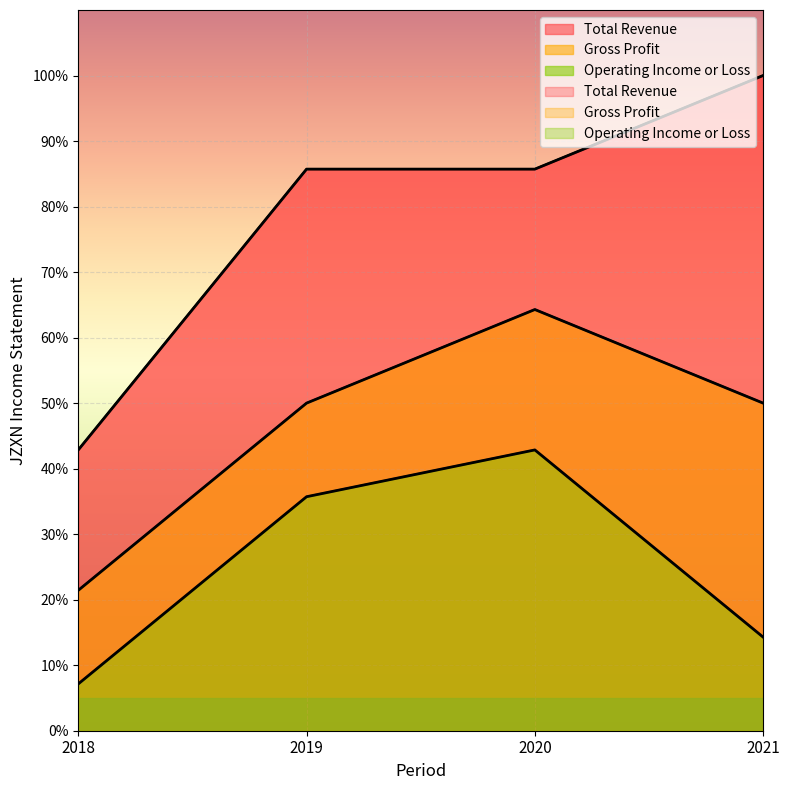

What is the sum of all Gross Profit values?

185.7